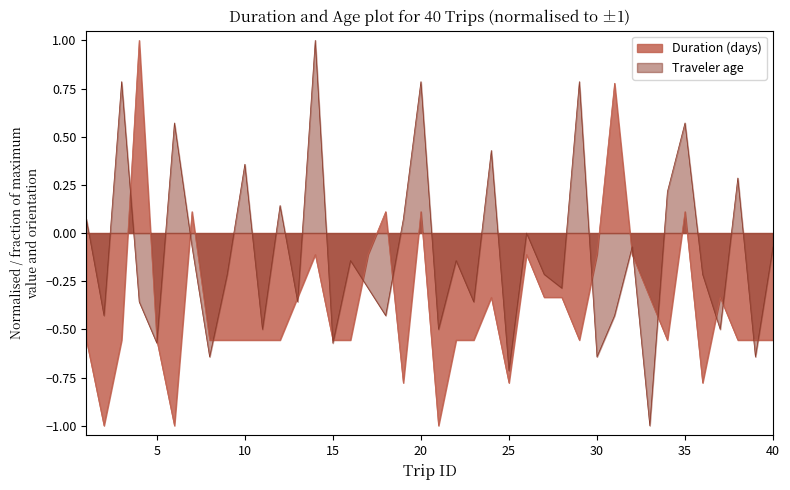

What is the difference between the maximum and minimum values in the Duration (days) series?

2.0